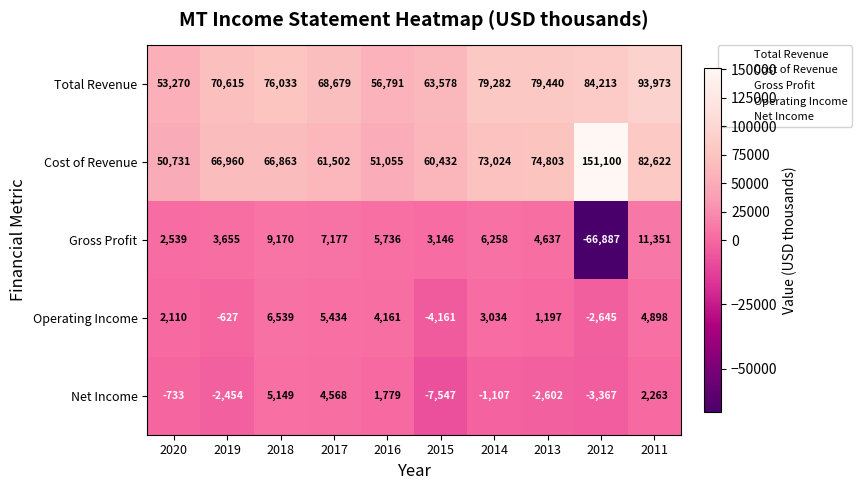

What is the difference between the maximum and minimum values in the Net Income series?

12696